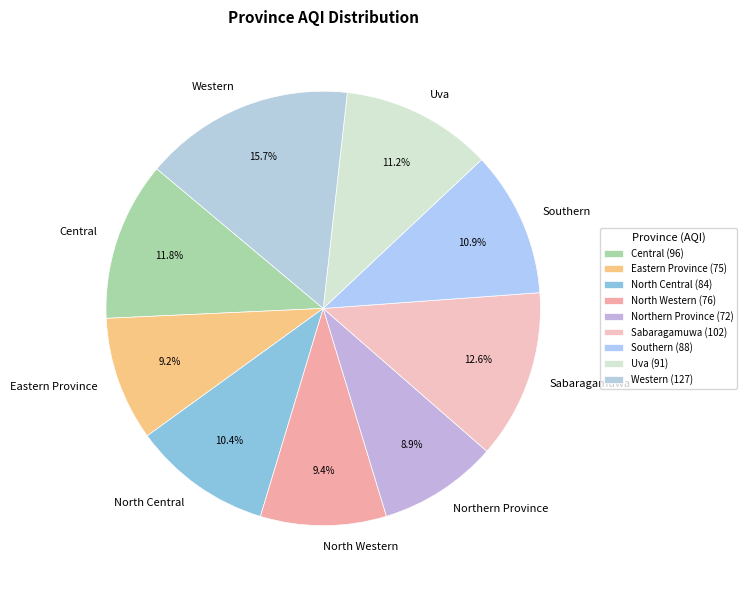

The Sabaragamuwa slice represents 13% of the pie. True or false?

True